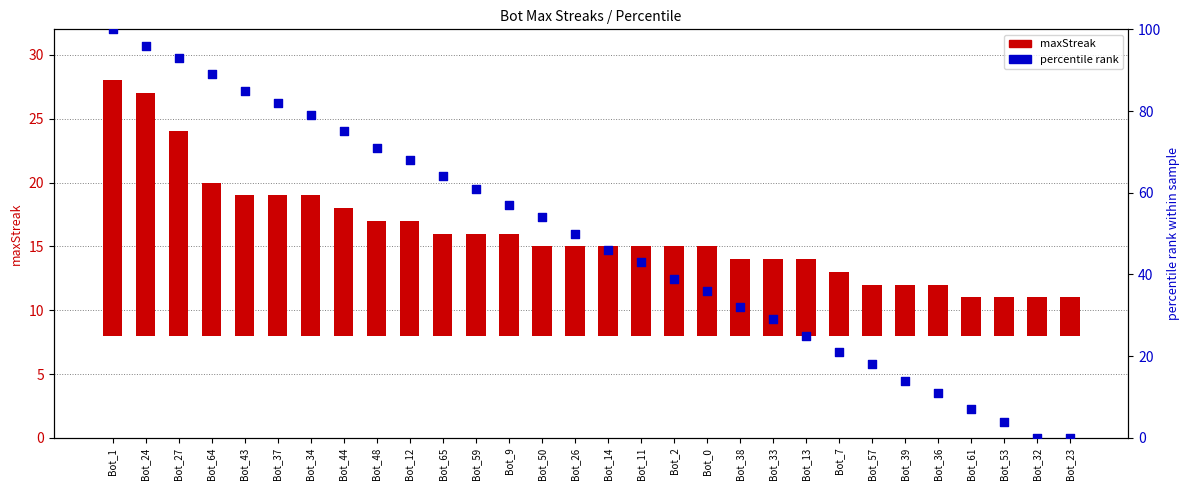

Which series contains the lowest Y value?

percentile rank